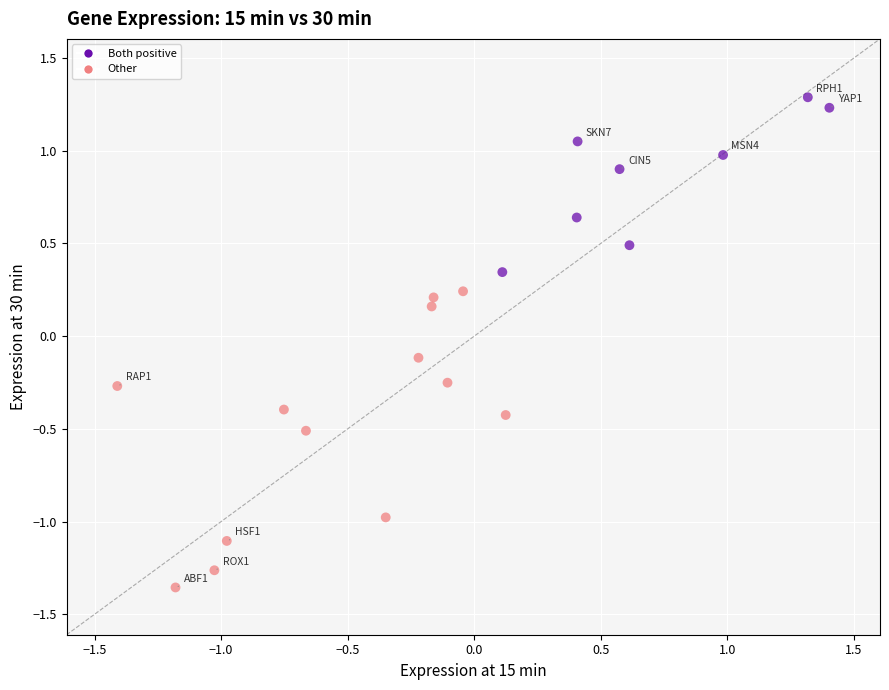

What is the range of X values (max minus min)?

2.8